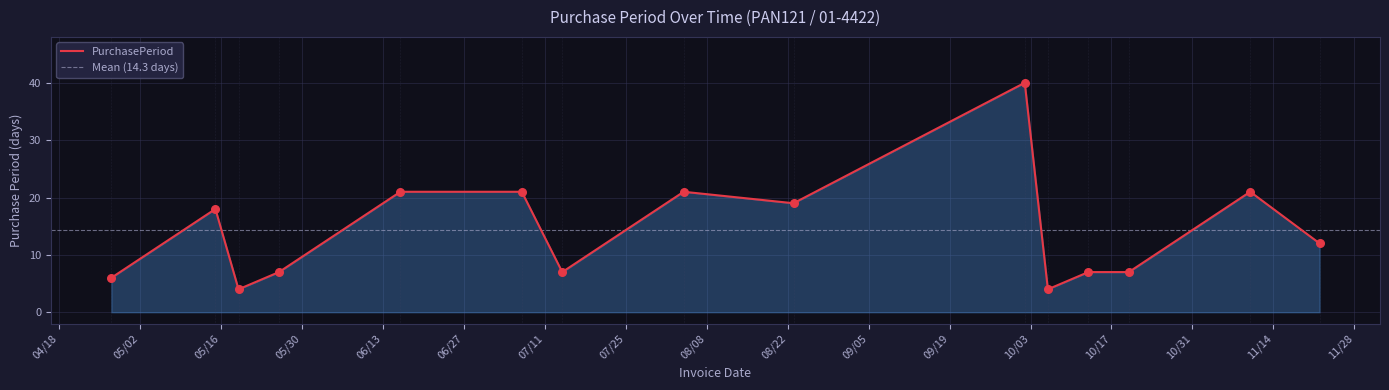

Between 2017-04-27 and 2017-06-16, which is larger?

2017-06-16